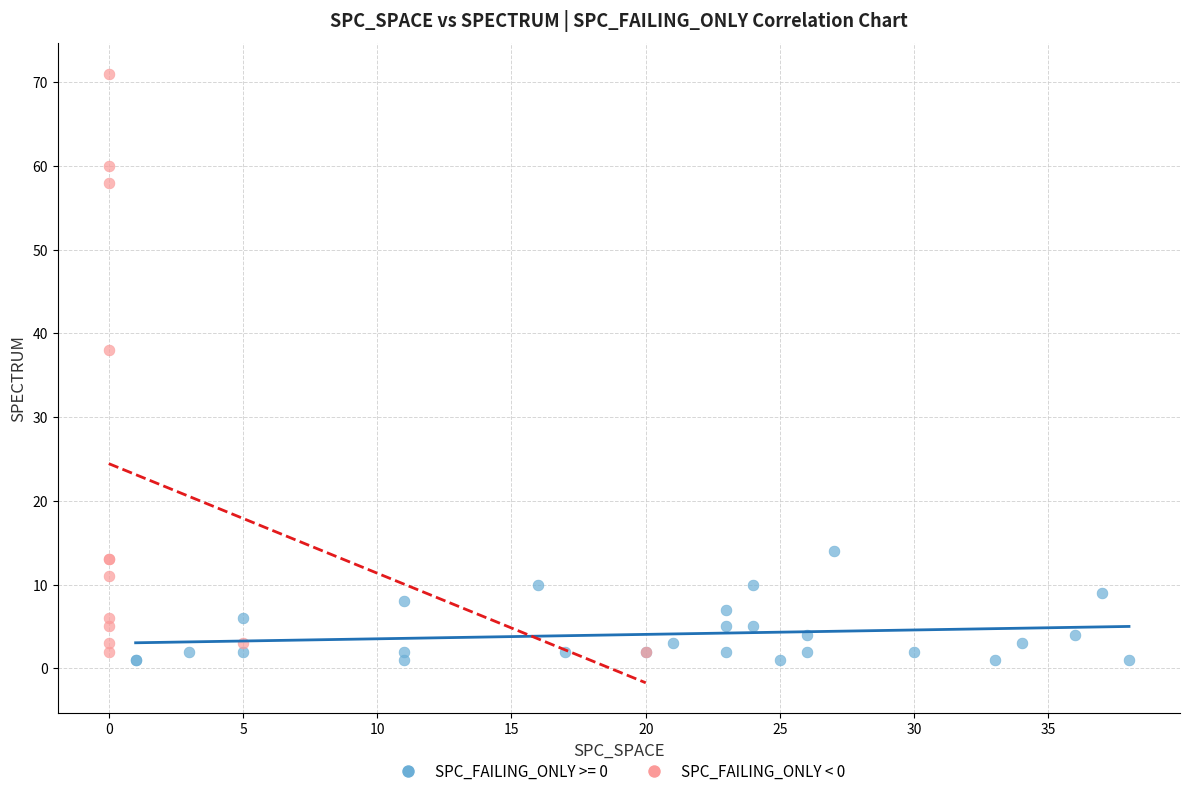

Which series reaches the maximum Y coordinate?

SPC_FAILING_ONLY < 0